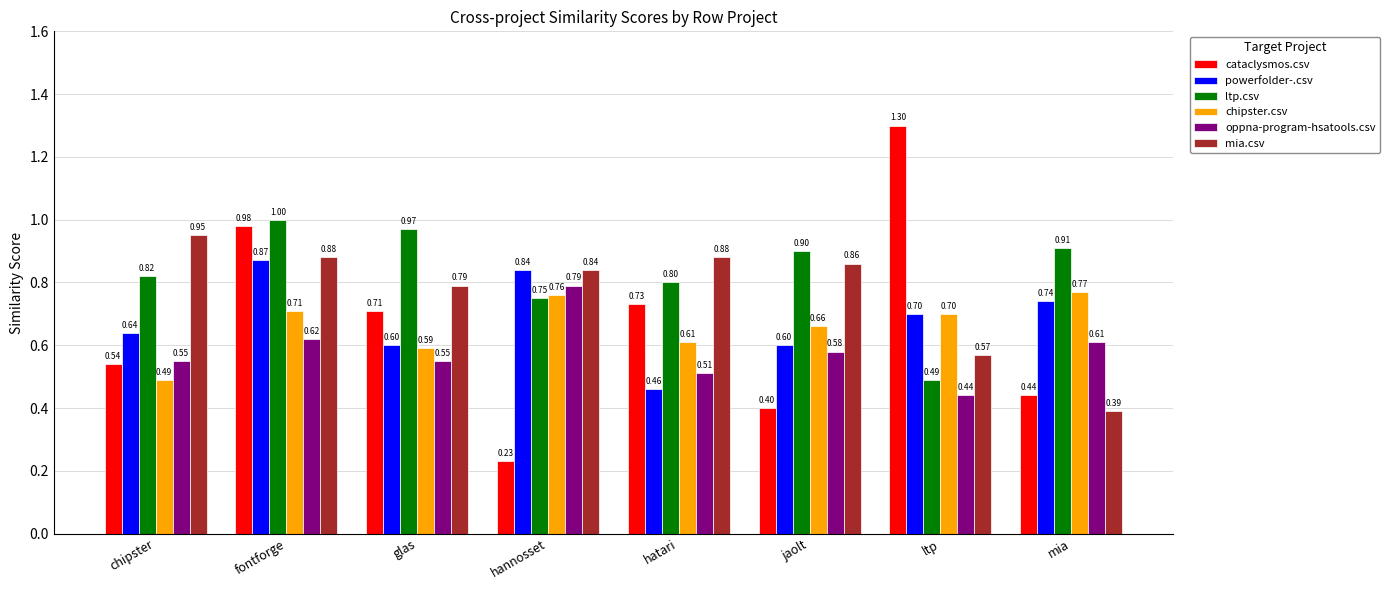

Is it true that chipster.csv equals 0.5 at hannosset?

False